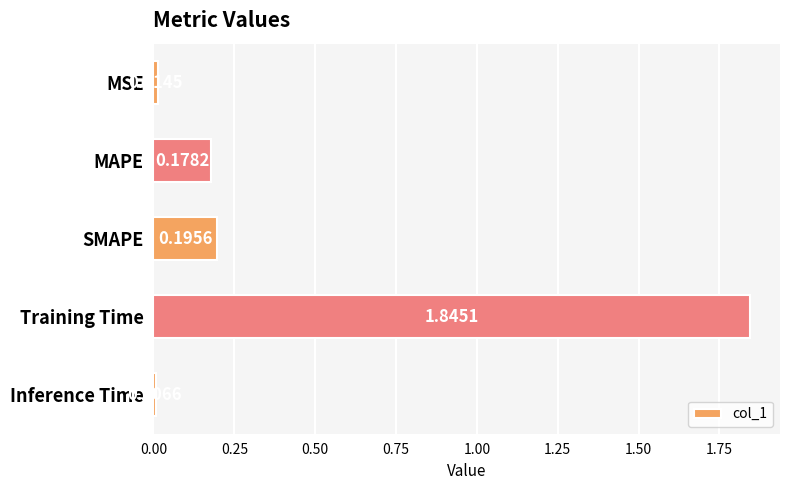

Does the chart contain any negative values?

No